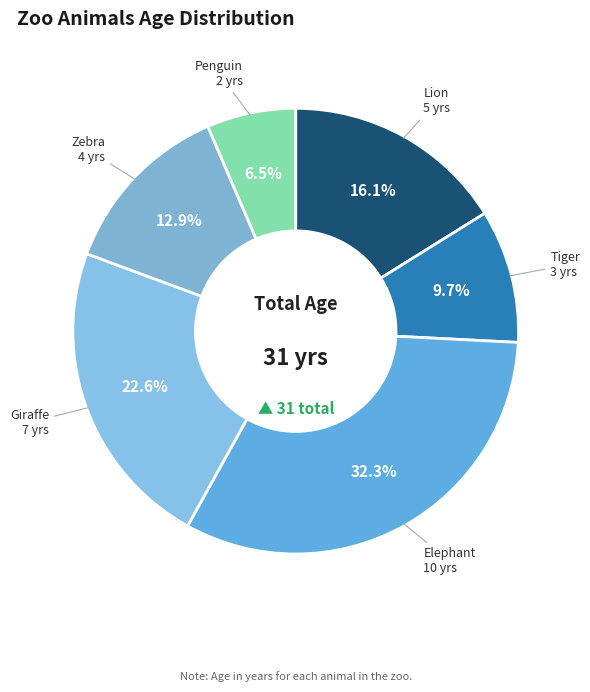

Rank the categories by value from highest to lowest.

Elephant, Giraffe, Lion, Zebra, Tiger, Penguin